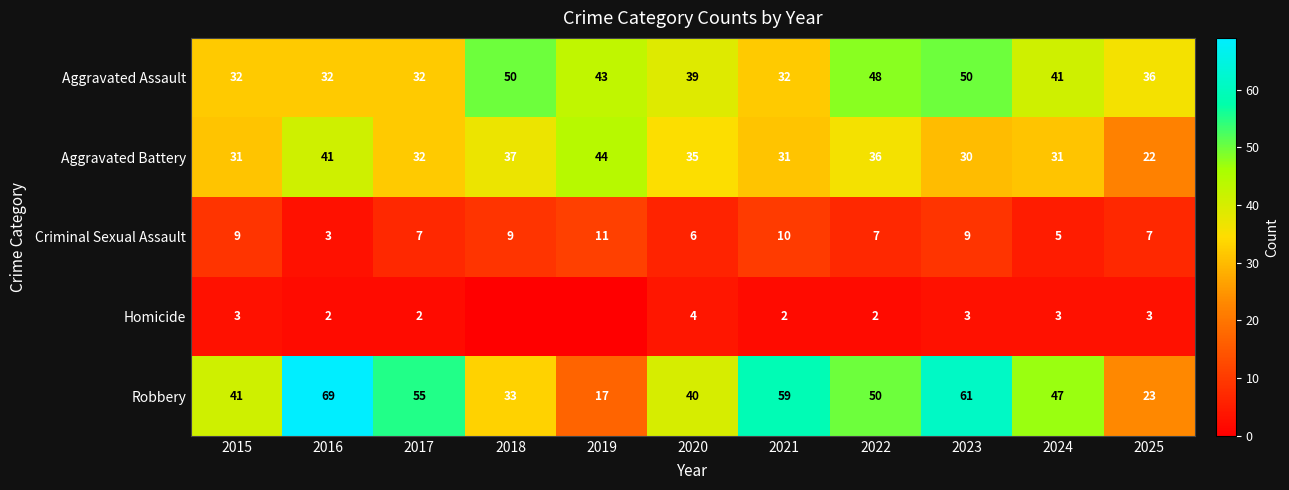

Which category has the lowest value in the Criminal Sexual Assault series?

2016